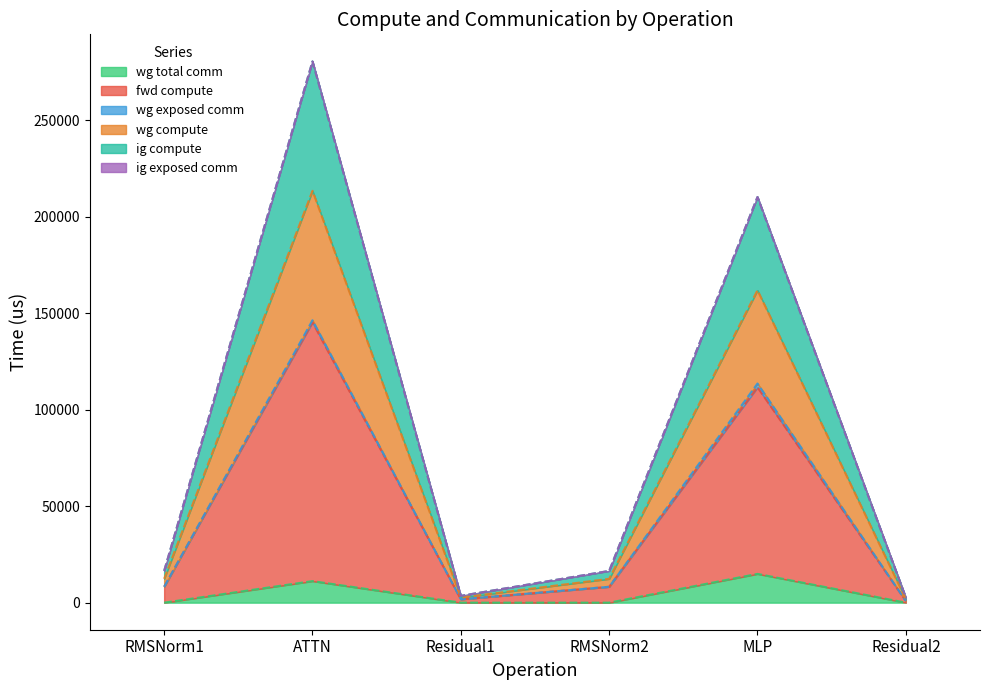

Which category has the highest value in the wg total comm series?

MLP